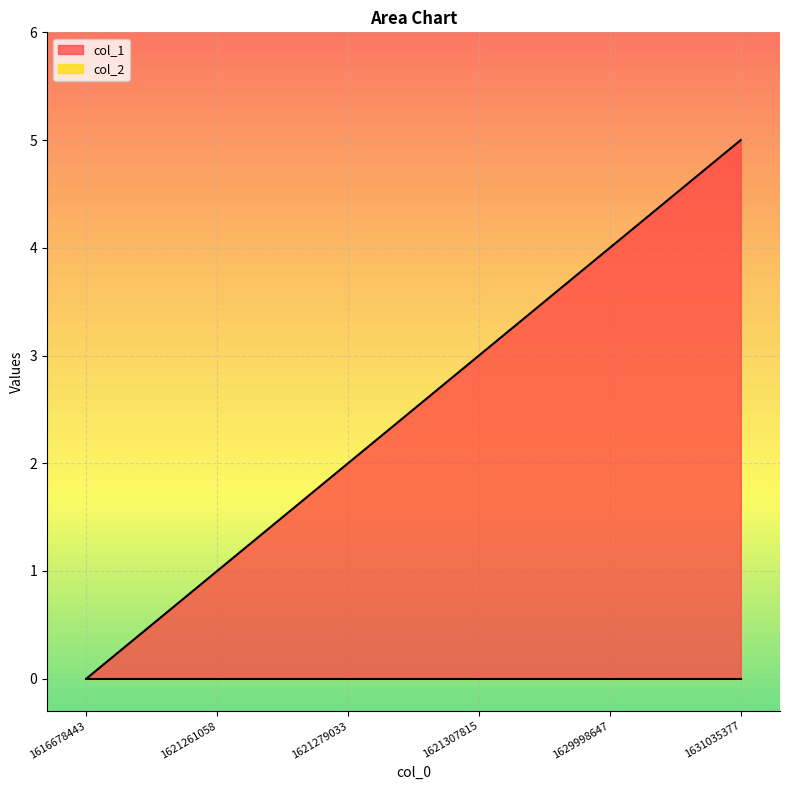

What is the sum of the values at 1621307815 and 1616678443?

3